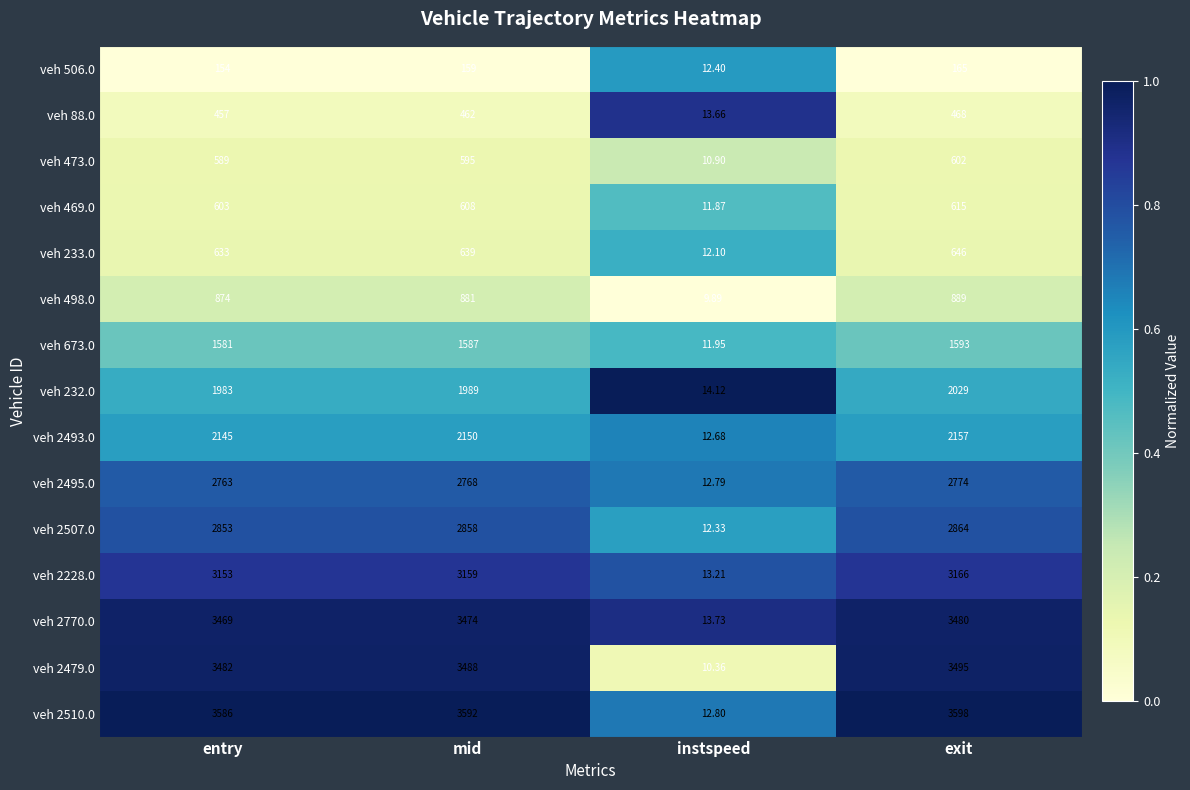

Where is veh 2507.0 nearest to the value 1438?

entry